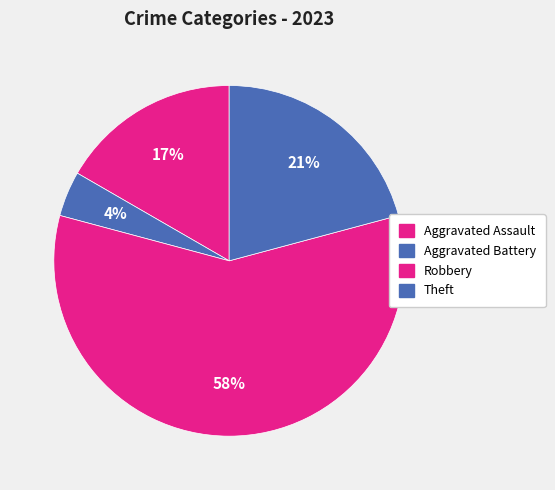

Combined, what portion of the pie is Aggravated Battery and Robbery?

62.5%